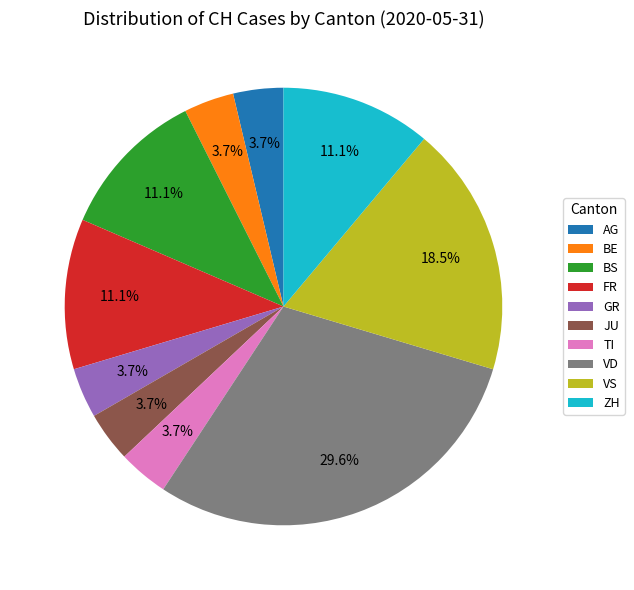

Is ZH the majority of the pie?

No